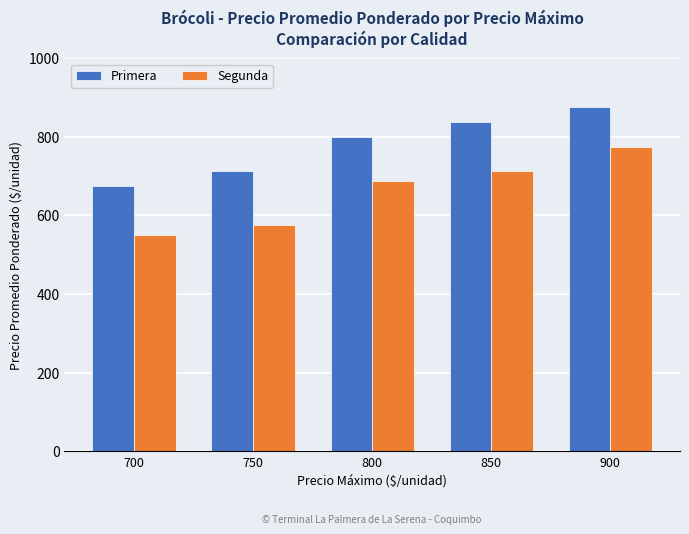

List the series in order of their peak value, lowest first.

Segunda, Primera